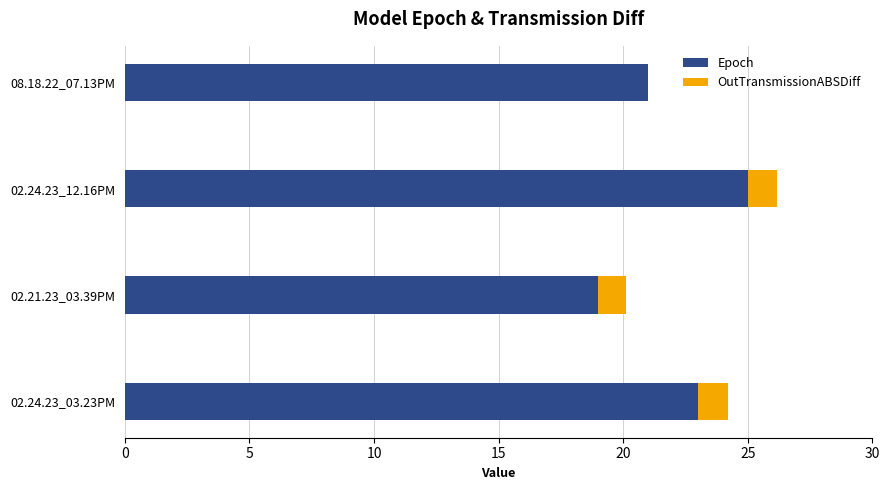

The Epoch series shows 23.0 at 02.24.23_03.23PM. True or false?

True